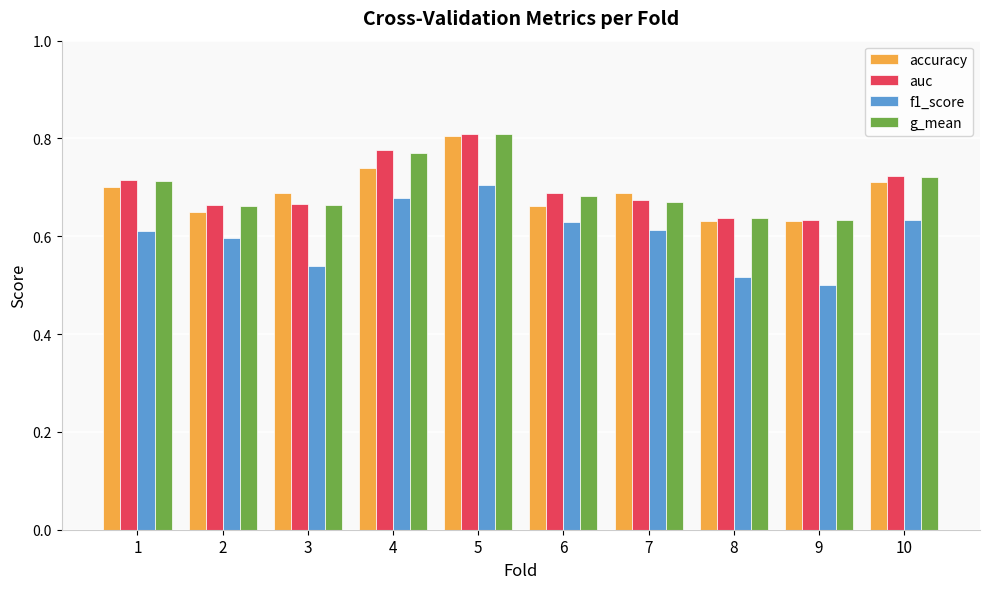

Is it true that g_mean equals 0.3 at 2?

False